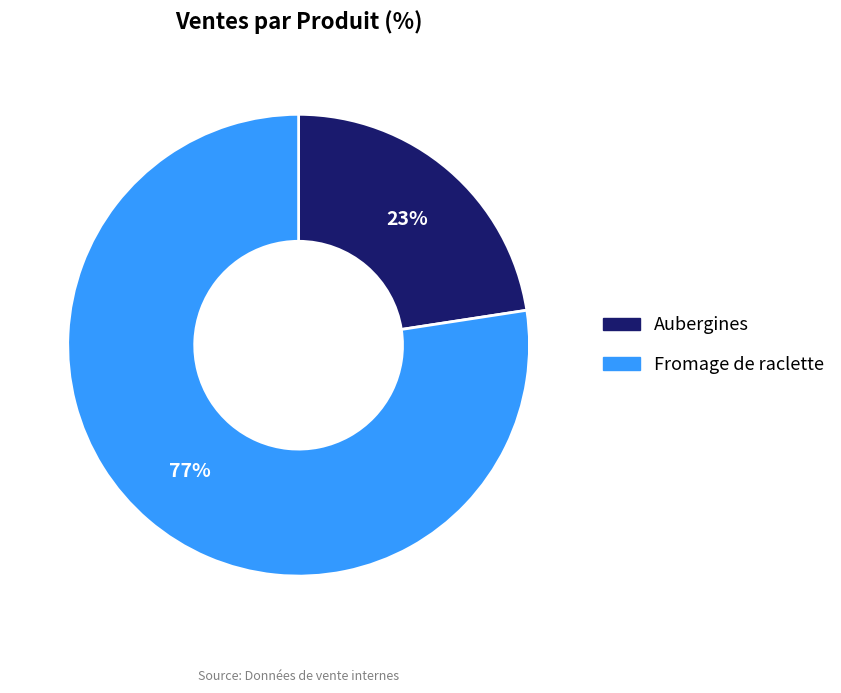

Count the number of slices in the pie.

2